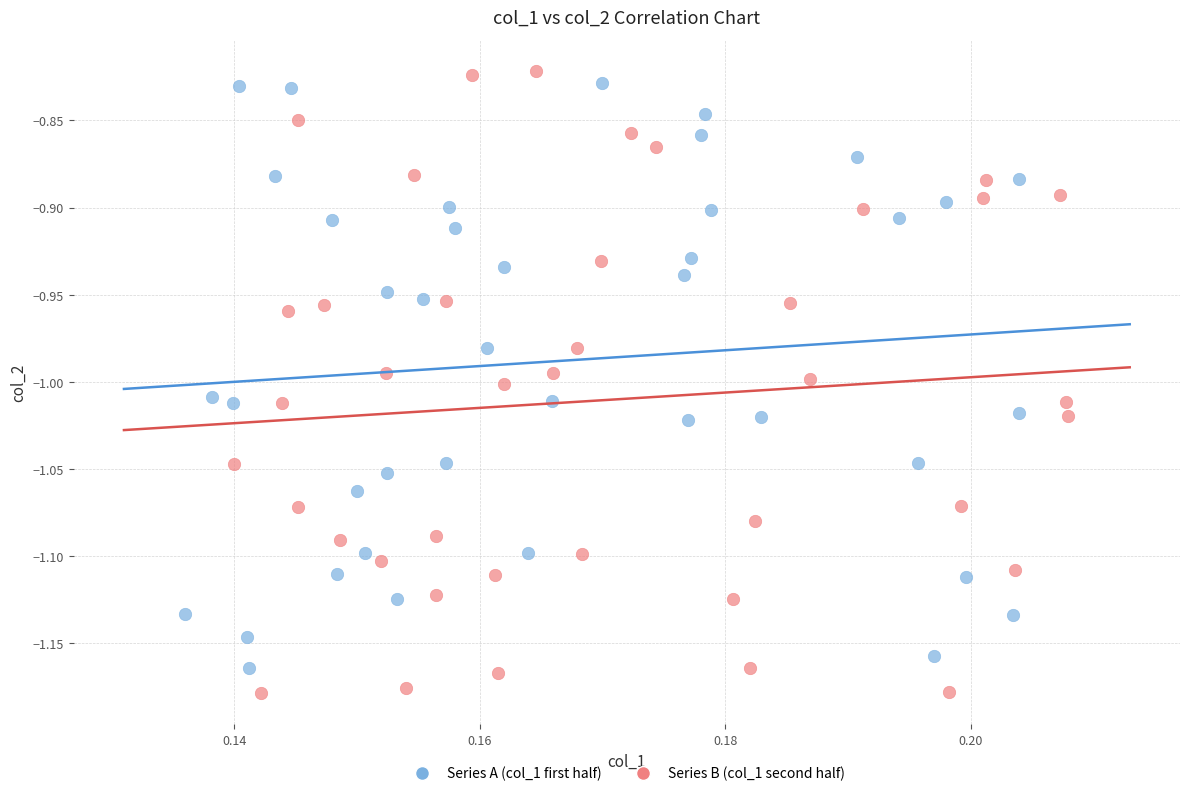

What are all the series names shown in the legend?

Series A (col_1 first half), Series B (col_1 second half)